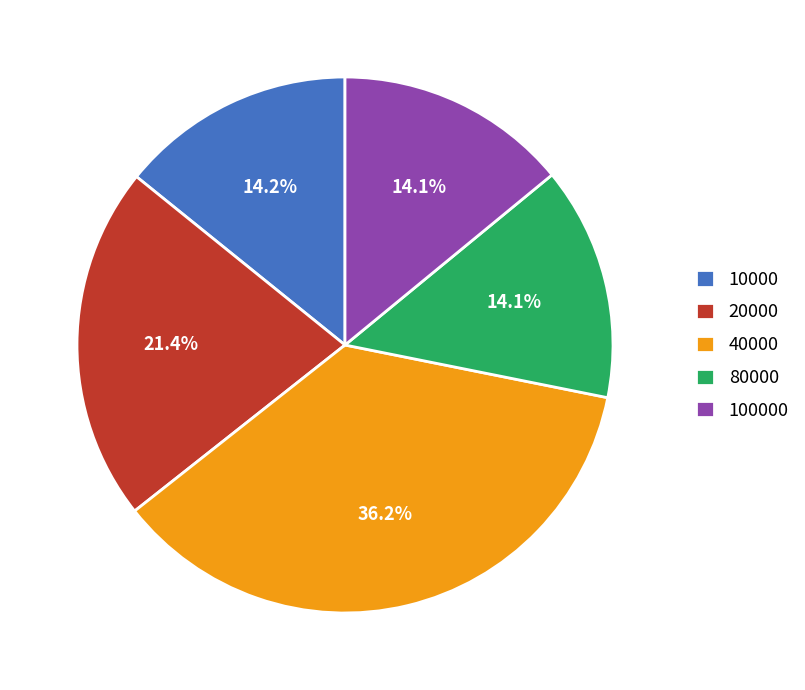

Does any single category account for the majority?

No